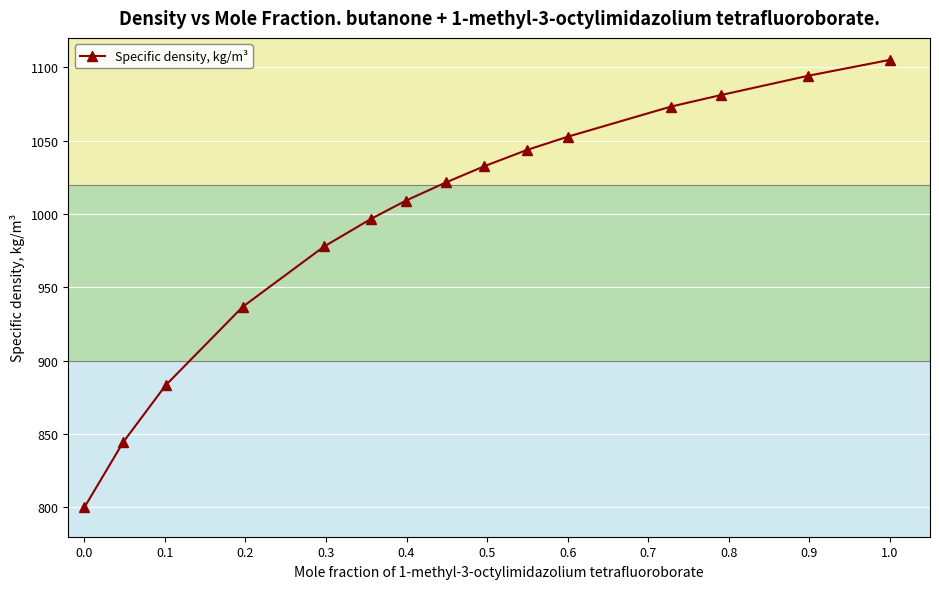

What is the value of the 2nd point from the left?

844.5